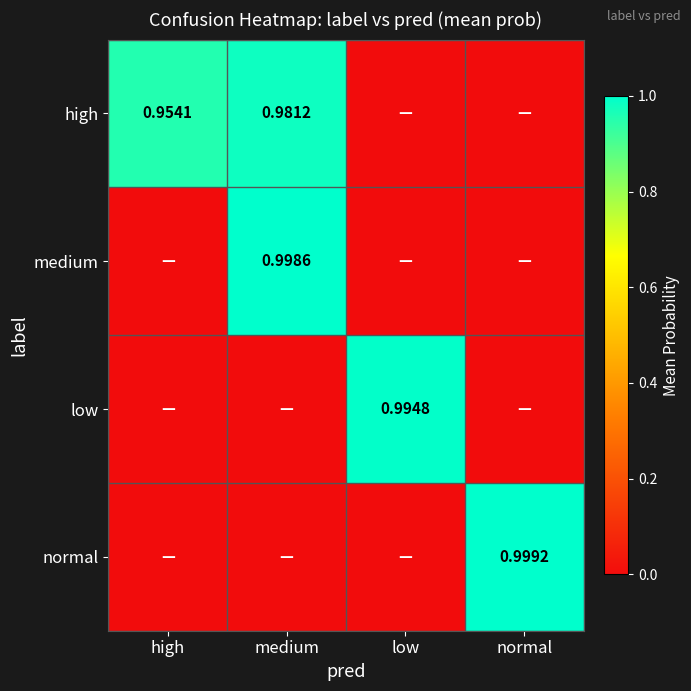

What is the total value across all series at high?

1.0